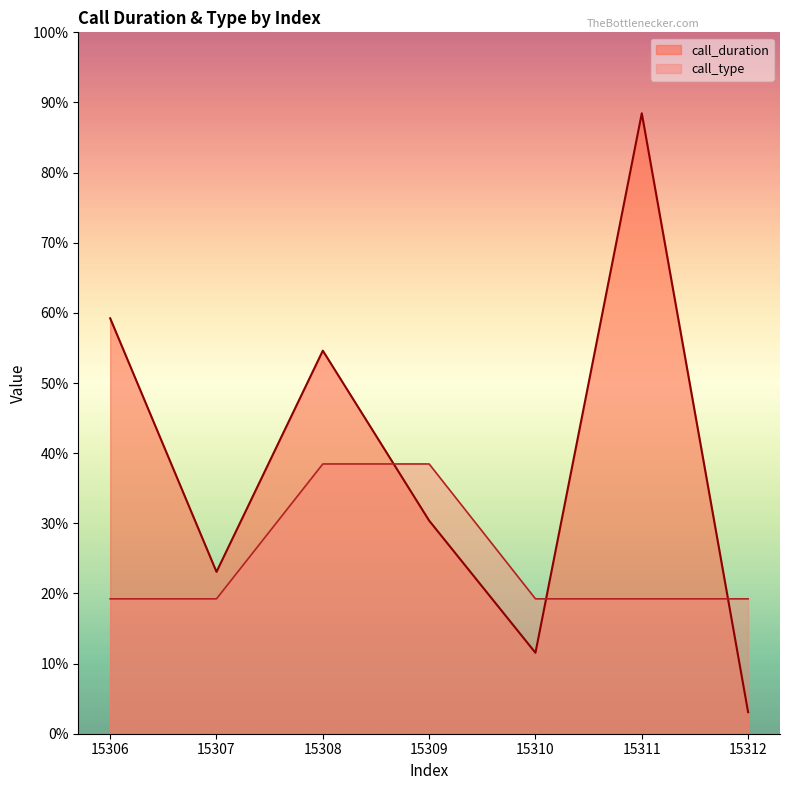

True or false: call_type and call_duration cross at least once.

True